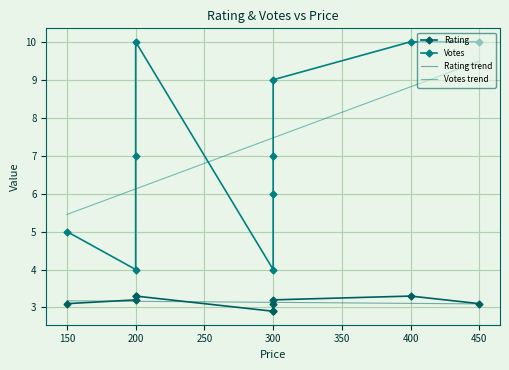

Where does the Votes trend series first go above 7?

300